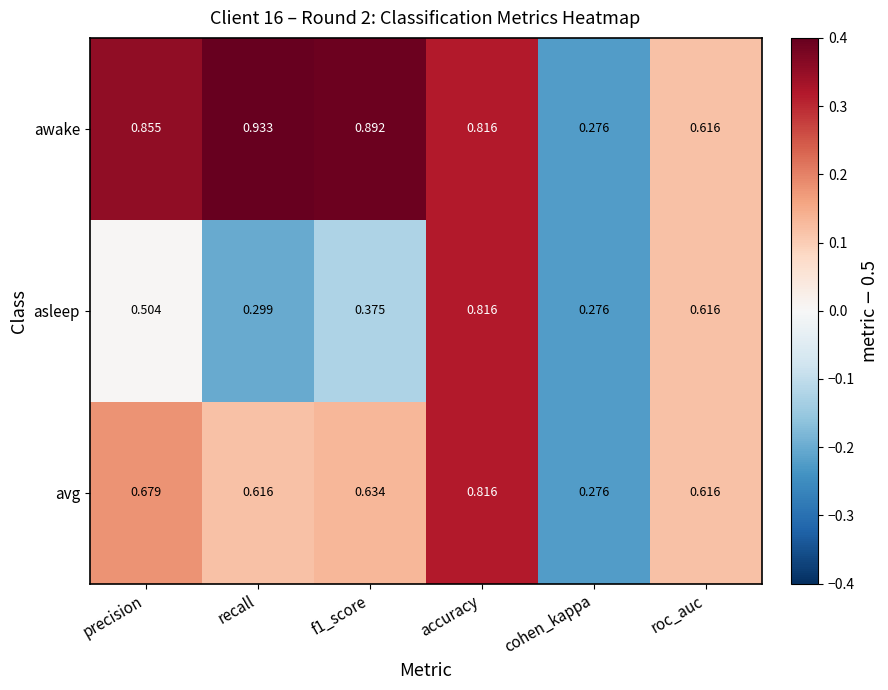

Which series changed the most between precision and roc_auc?

awake